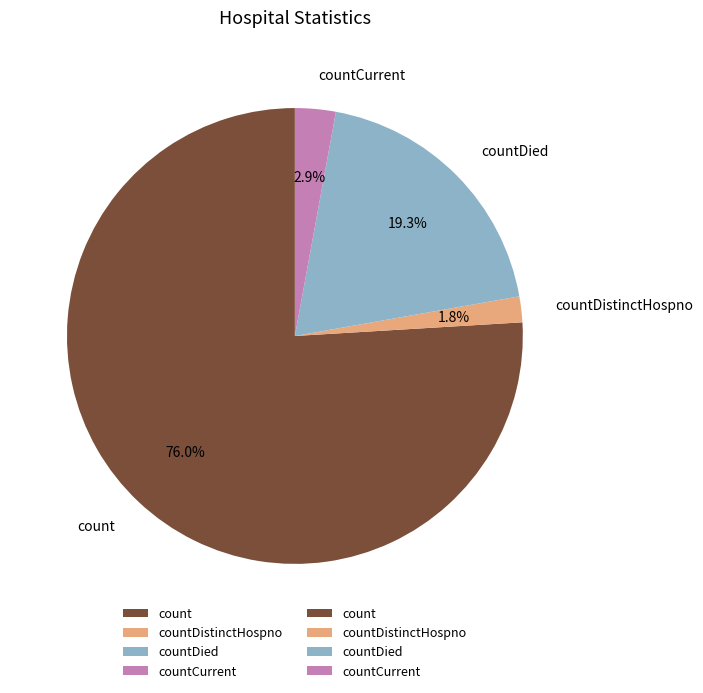

To the nearest percent, what is the difference between the largest and smallest slice percentages?

74%